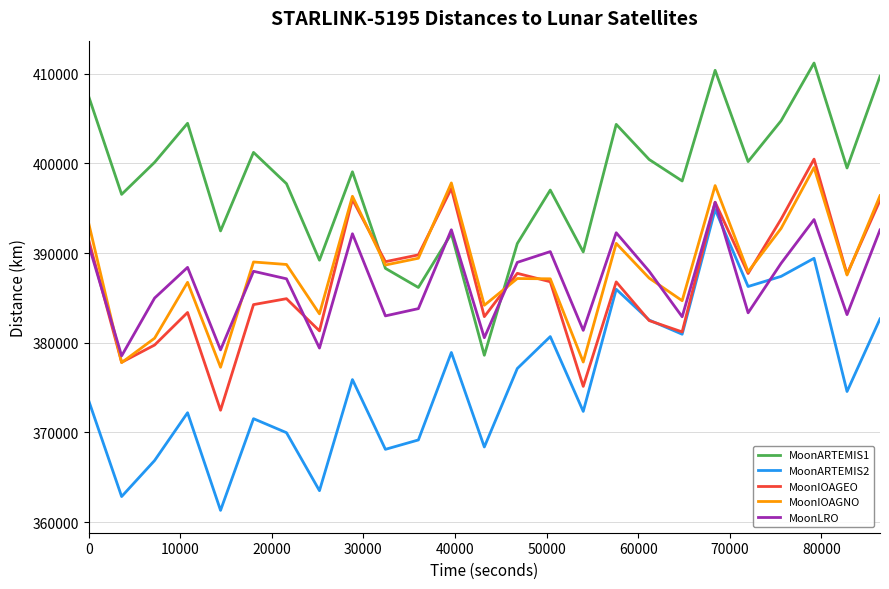

Count the number of categories in the chart.

25